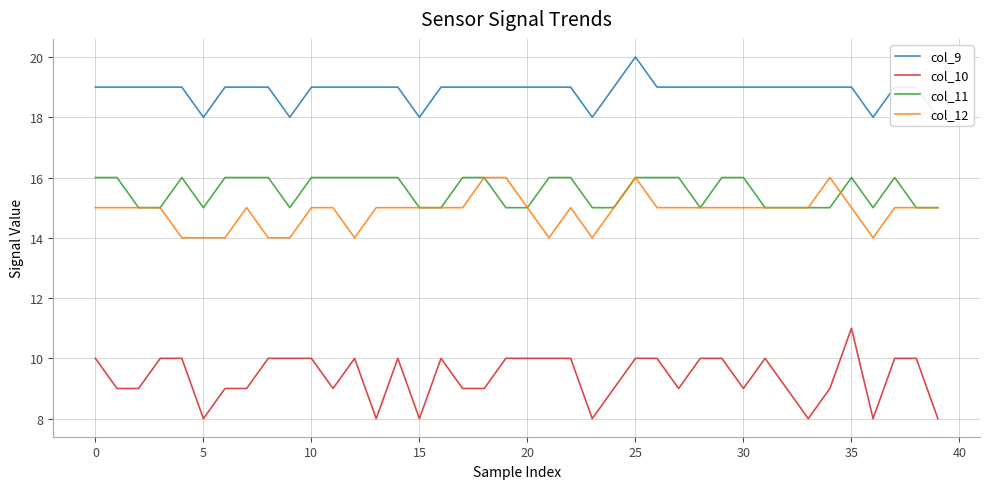

True or false: col_10 and col_11 cross at least once.

False